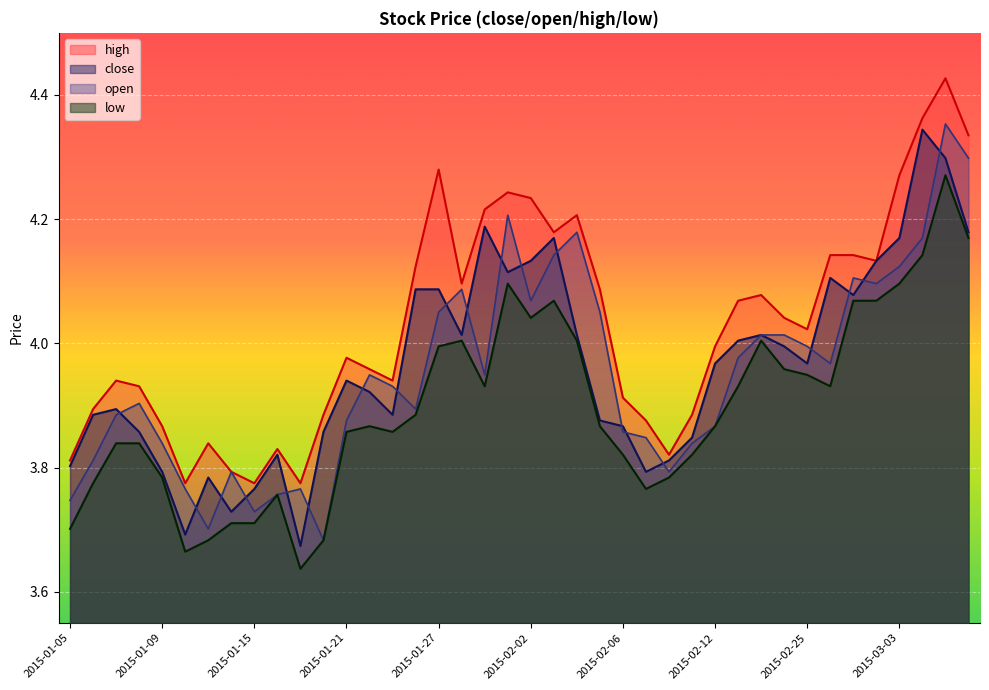

Which has a higher value, 2015-01-09 or 2015-02-03?

2015-02-03